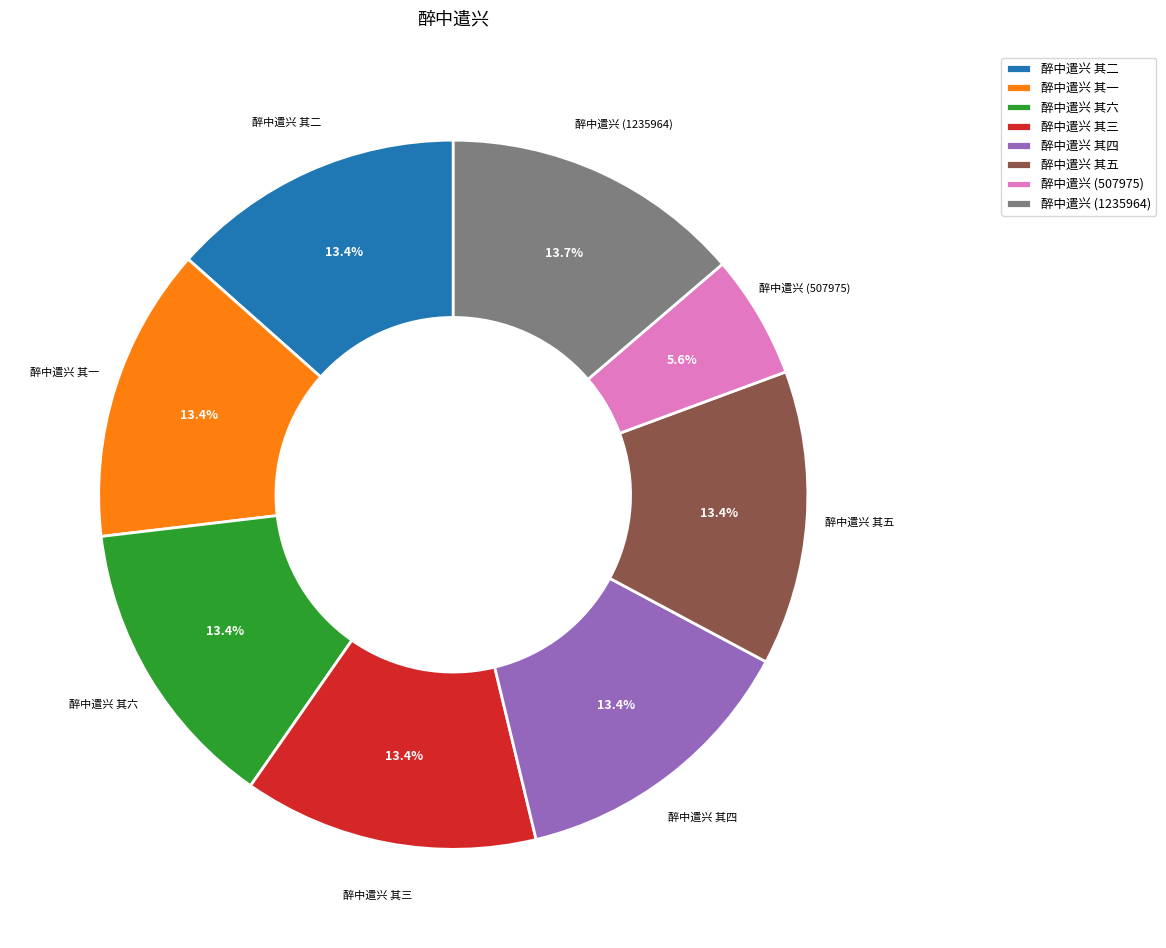

What percentage is the 醉中遣兴 其一 slice, to the nearest percent?

13%